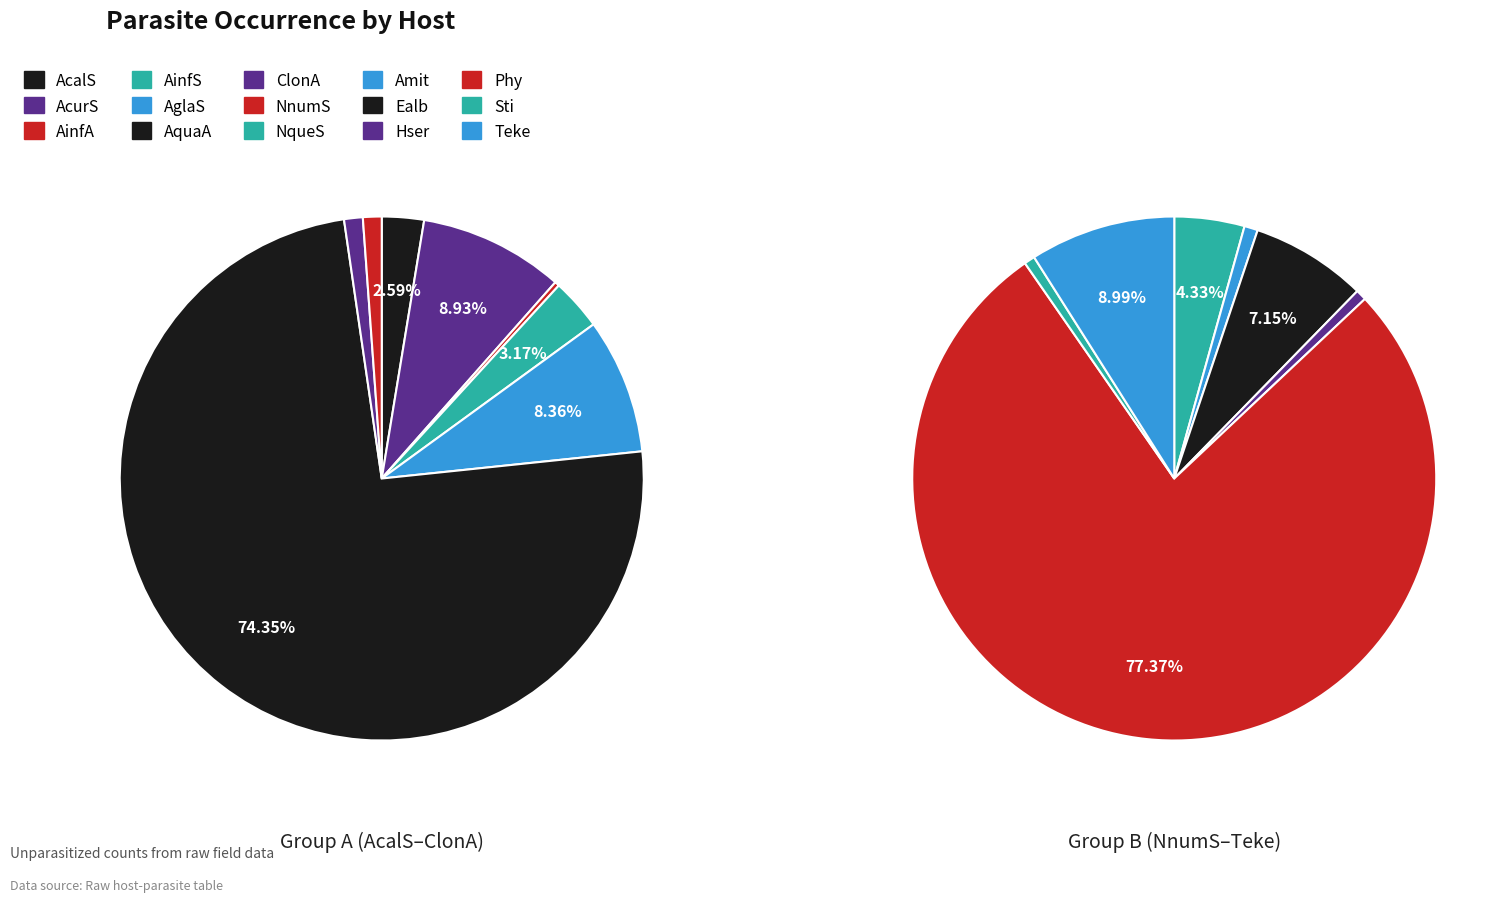

Count the number of slices in the pie.

15